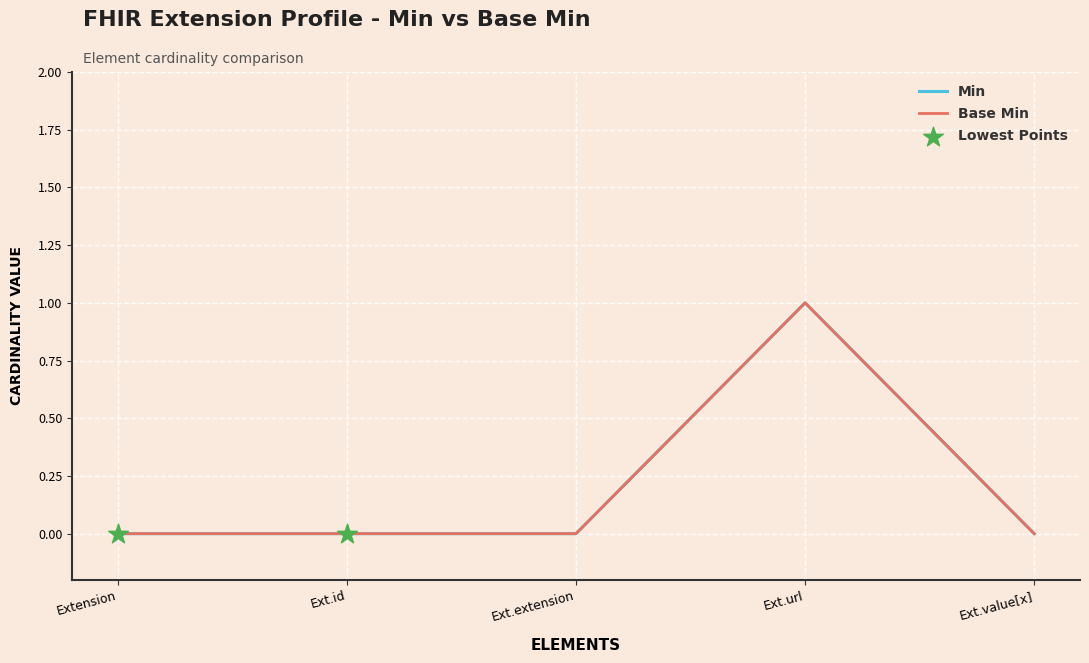

At how many categories does at least one series exceed 0?

1